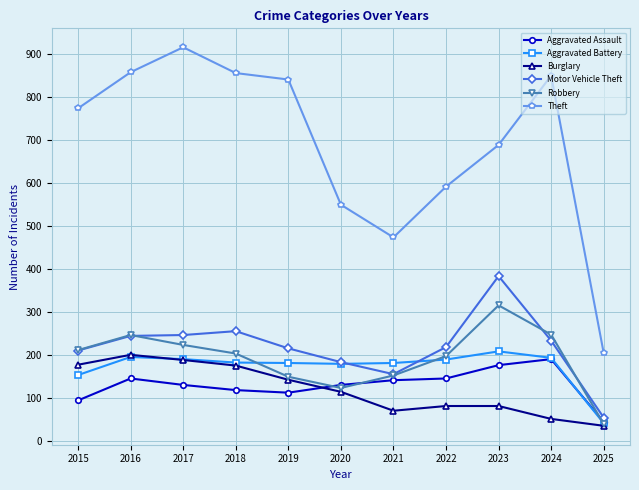

At which label does Theft reach its minimum?

2025